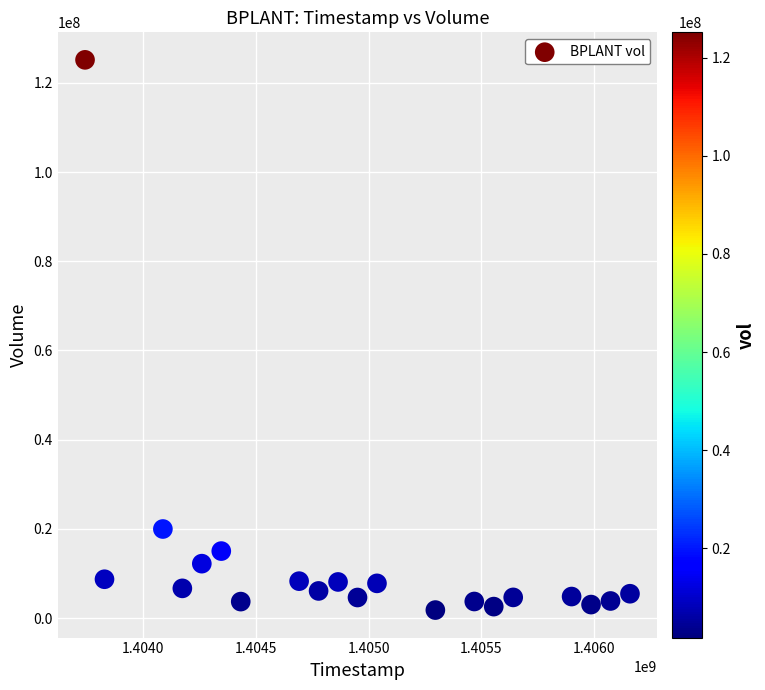

What is the range of X values (max minus min)?

2419200